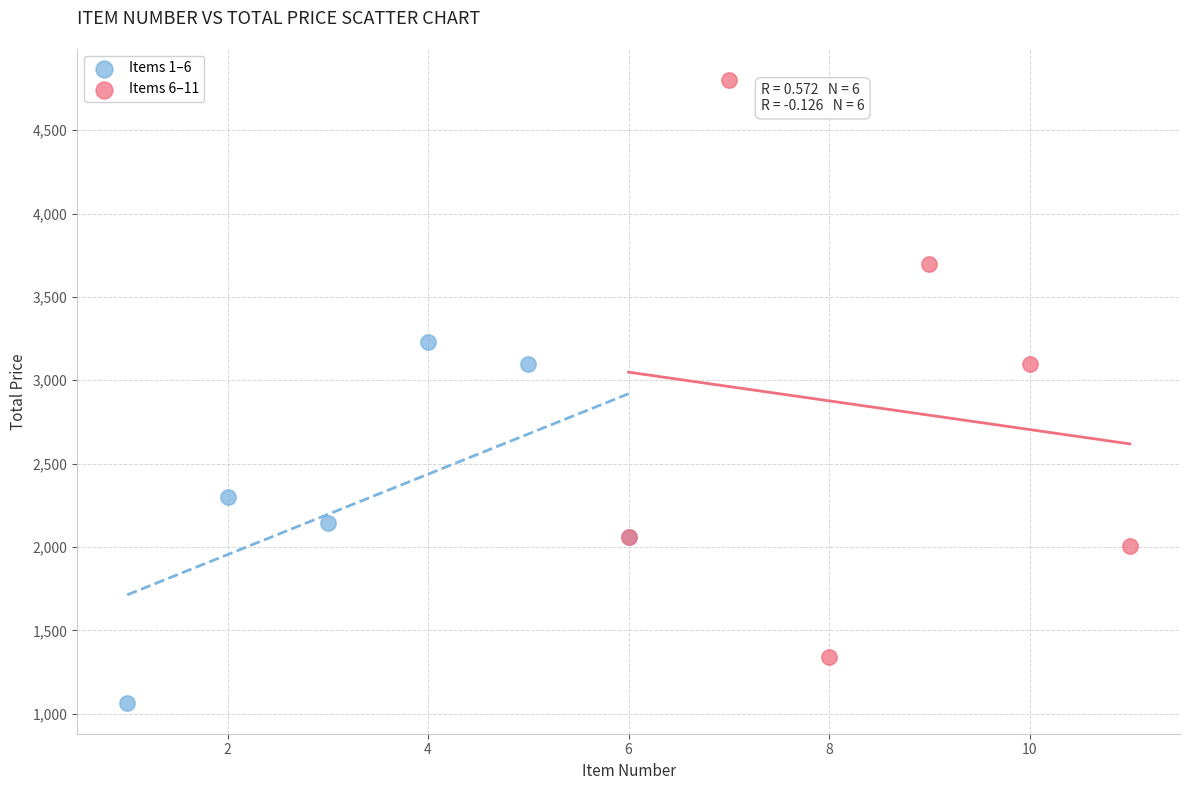

Which series contains the lowest Y value?

Items 1–6